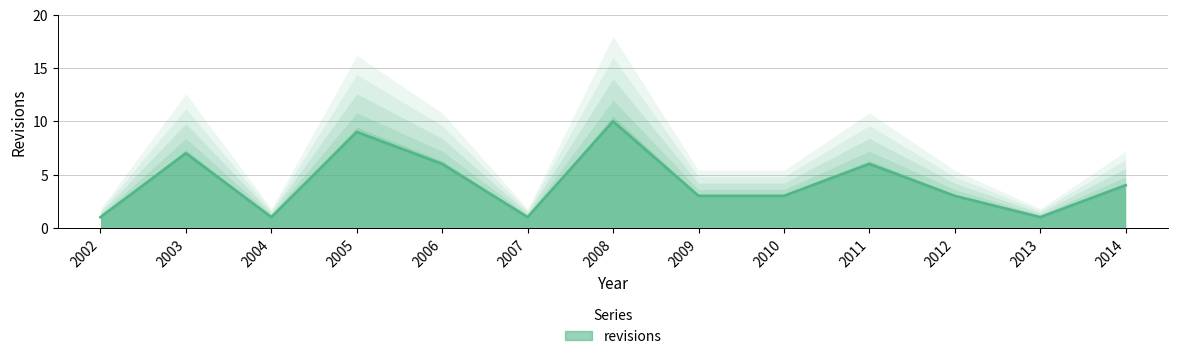

How many interior local valleys (lower than both neighbors) does the data have?

3